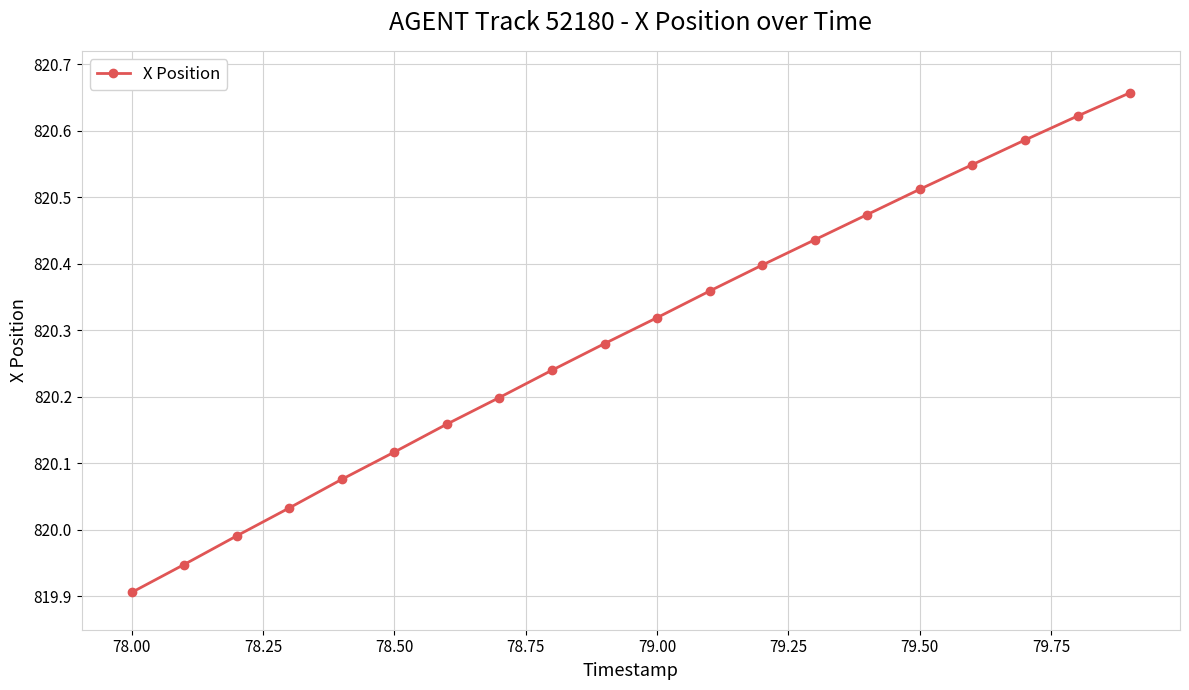

What is the difference between the maximum and minimum values?

0.8